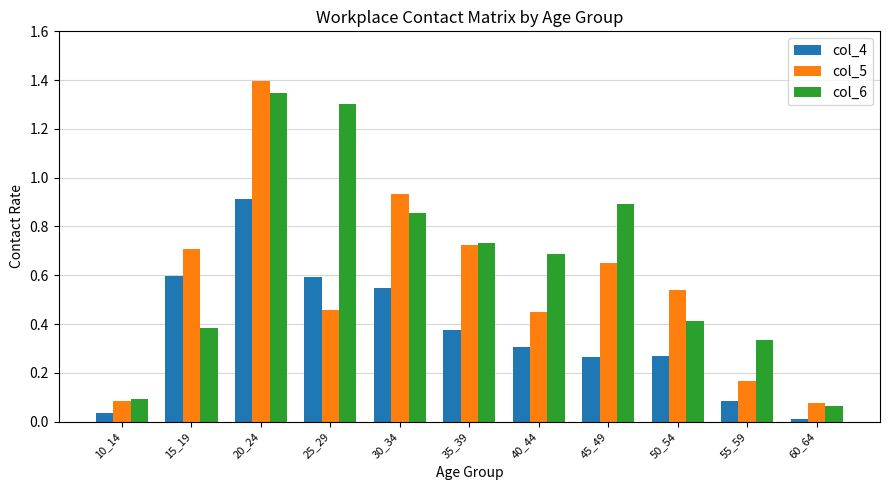

At how many categories does at least one series exceed 0?

11